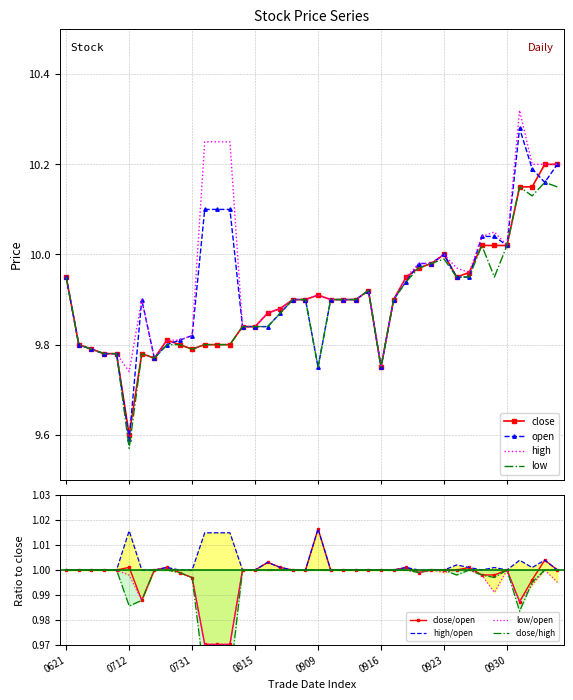

What is the value of the close point at the 40th from the left?

10.2